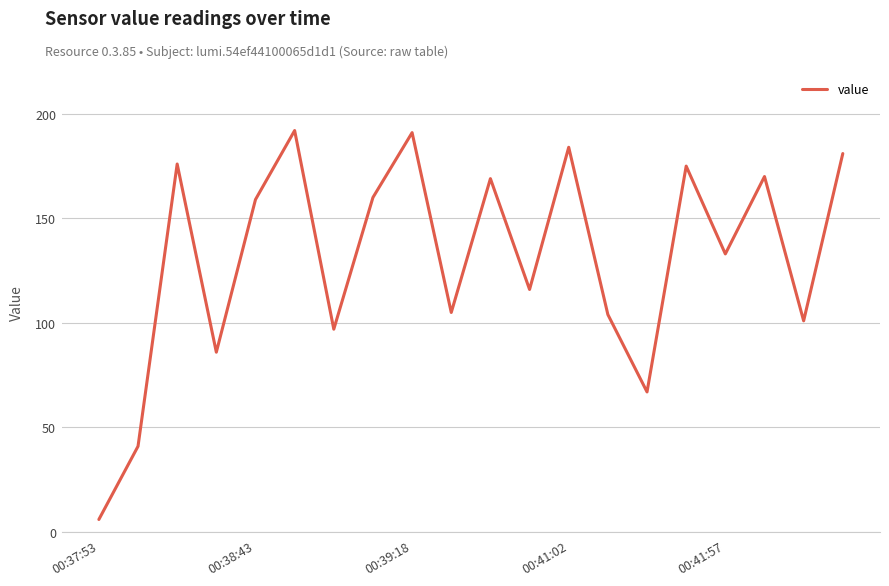

What is the minimum value shown in the chart?

6